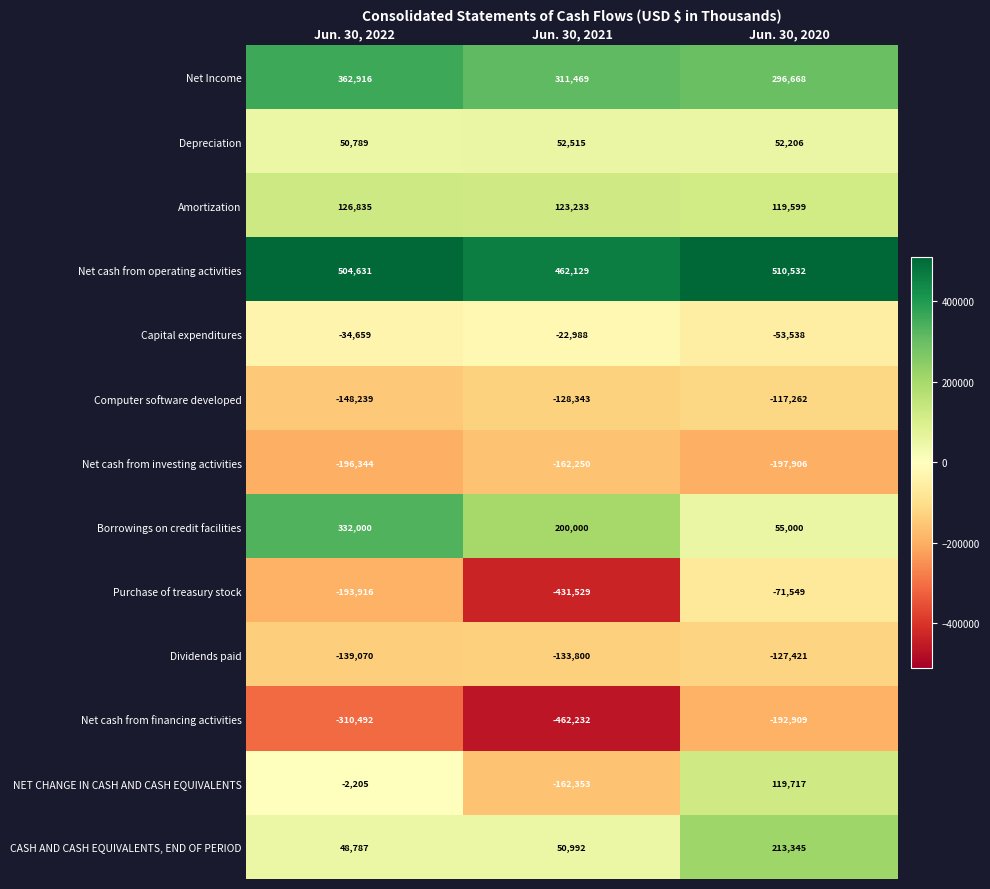

What is the smallest value displayed?

-462232